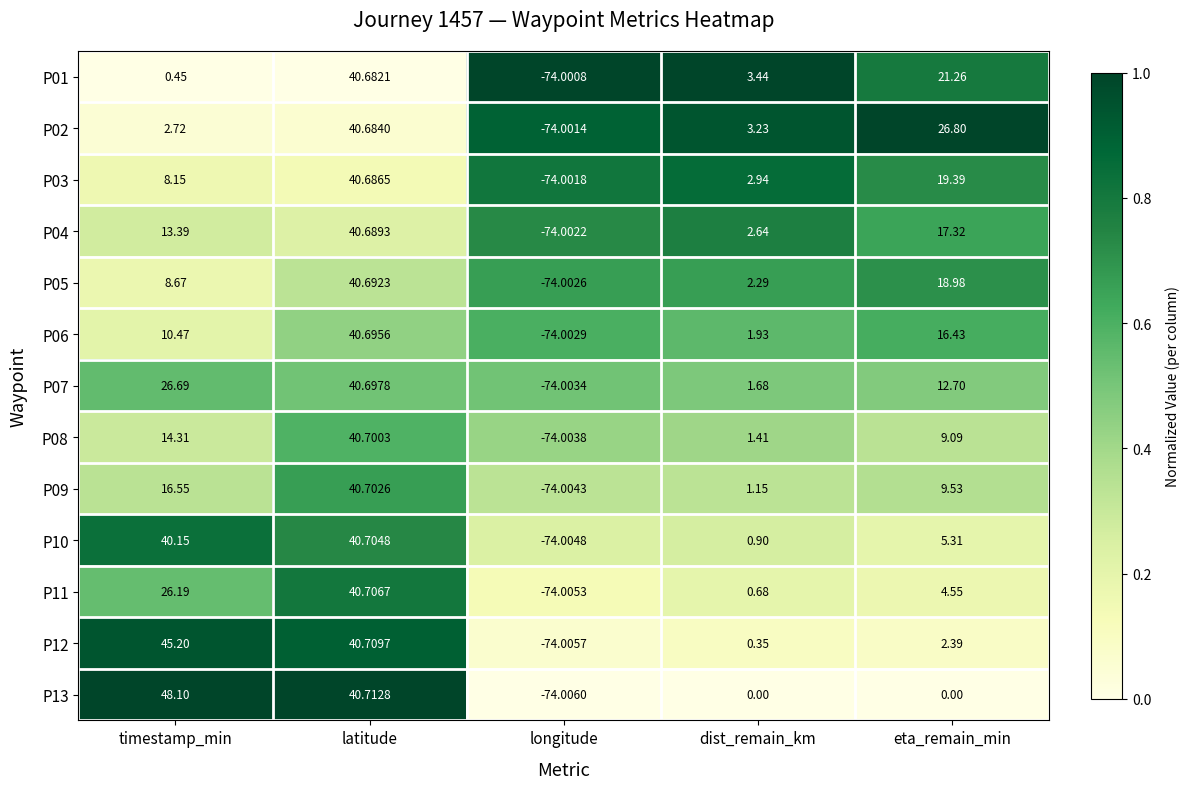

At which label does P11 first exceed 4?

timestamp_min